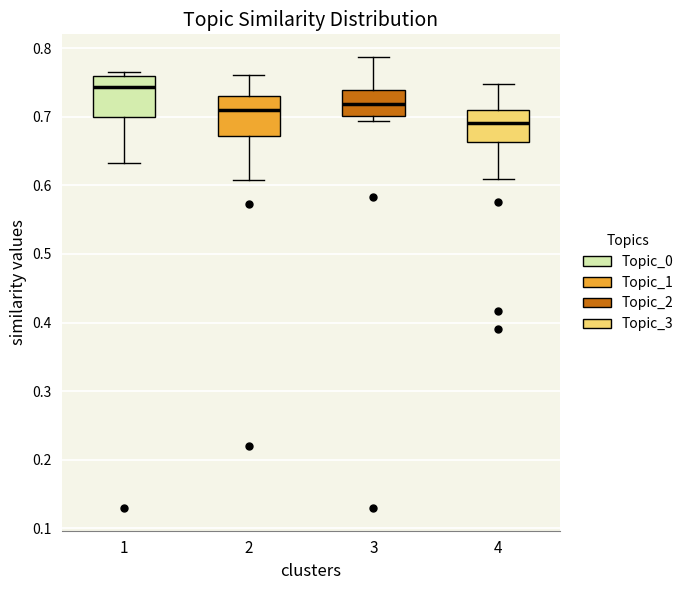

Reading left to right, read every box against the y-axis: the position of its median line, the range the box covers, and the ends of its whiskers. The values are not printed on the chart, so give them approximately, as read against the axis.

1: median 0.74, box 0.70 to 0.76, whiskers 0.63 to 0.77
2: median 0.71, box 0.67 to 0.73, whiskers 0.61 to 0.76
3: median 0.72, box 0.70 to 0.74, whiskers 0.69 to 0.79
4: median 0.69, box 0.66 to 0.71, whiskers 0.61 to 0.75